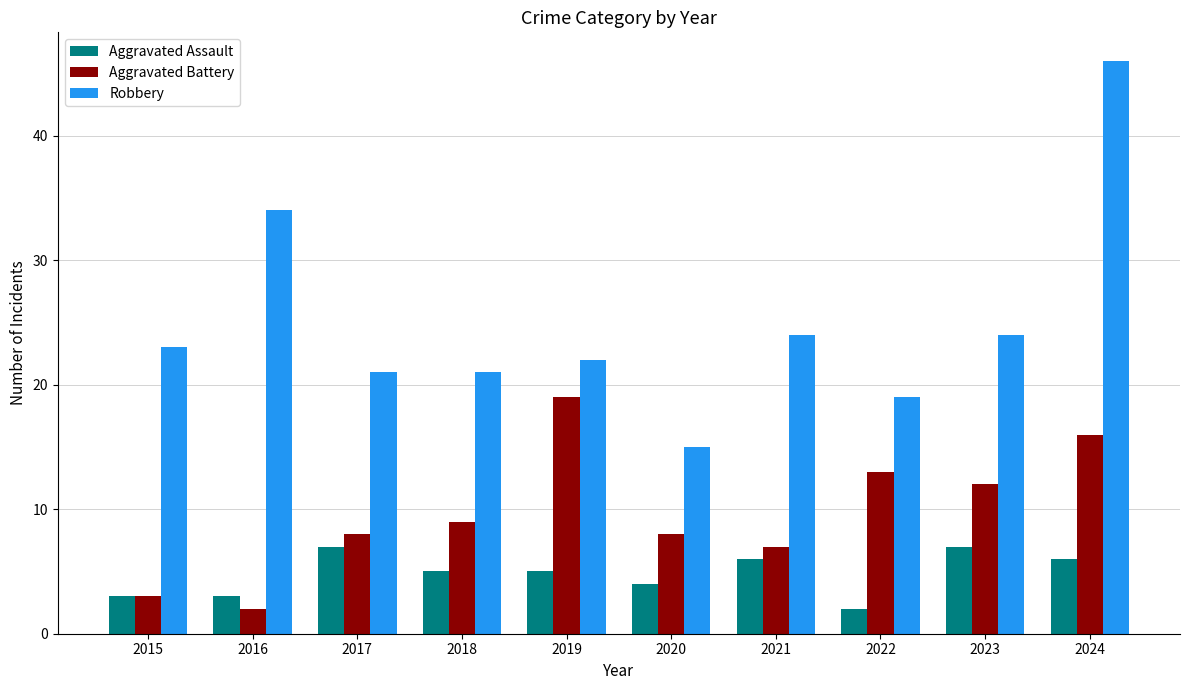

At how many categories does at least one series exceed 7?

10